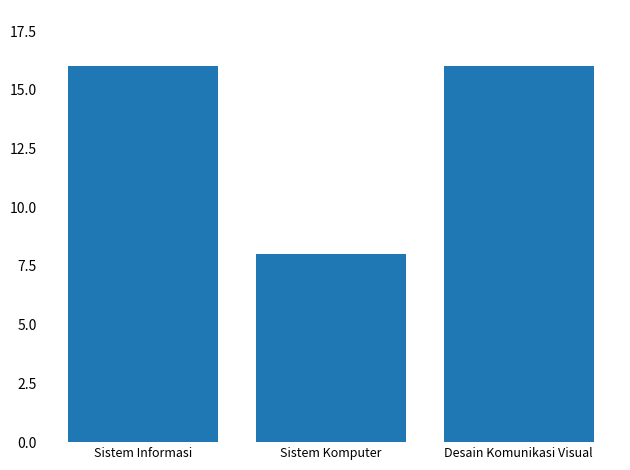

Which has a higher value, Sistem Komputer or Sistem Informasi?

Sistem Informasi